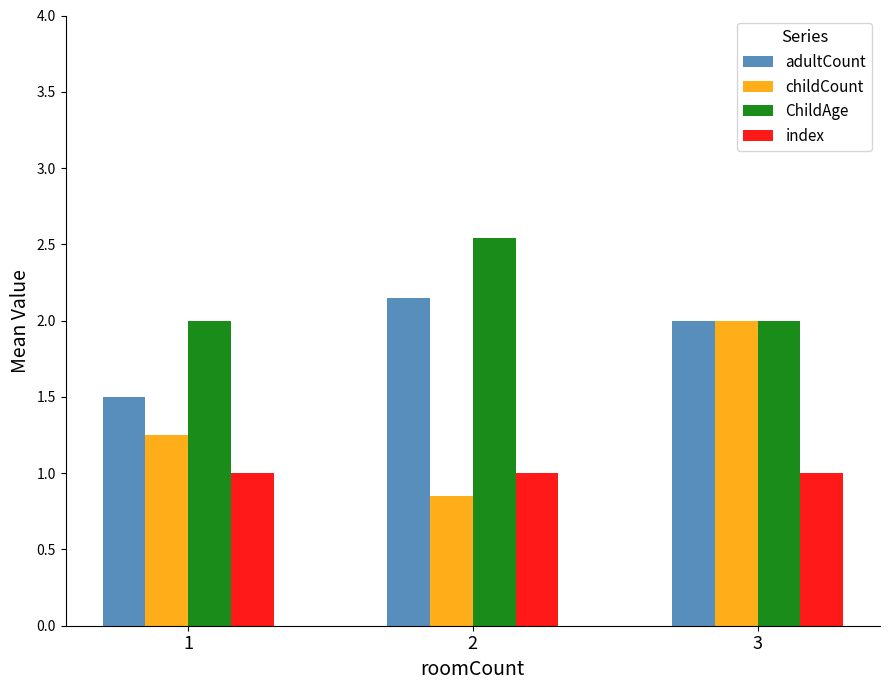

The value of ChildAge at 3 is 2.0. True or false?

True